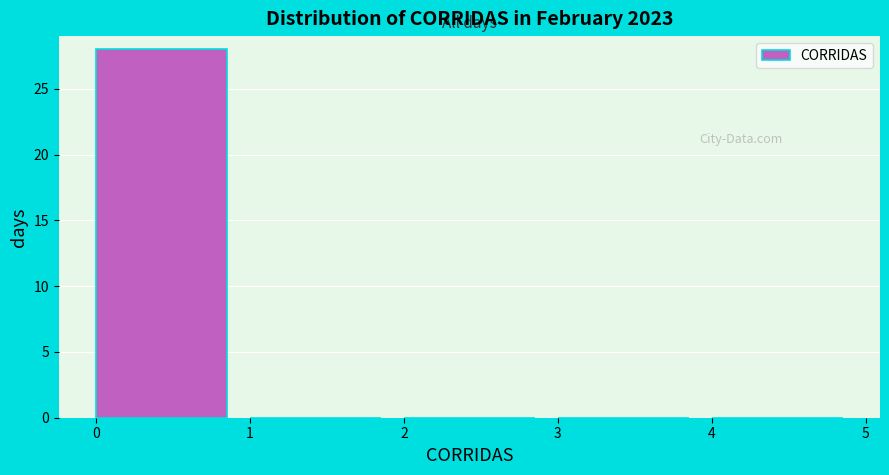

Which range on the x-axis has the tallest bar?

0 to 1